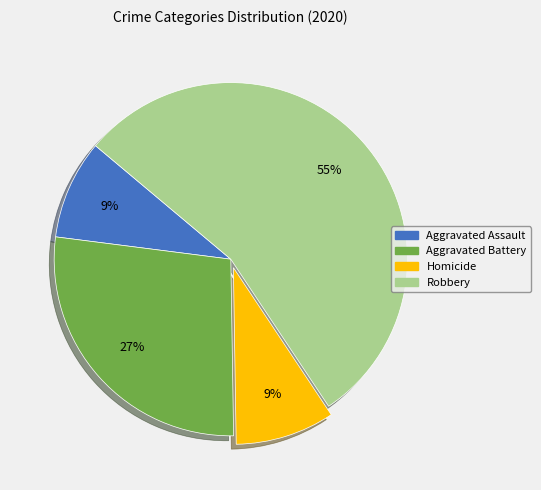

How many slices are in this pie chart?

4